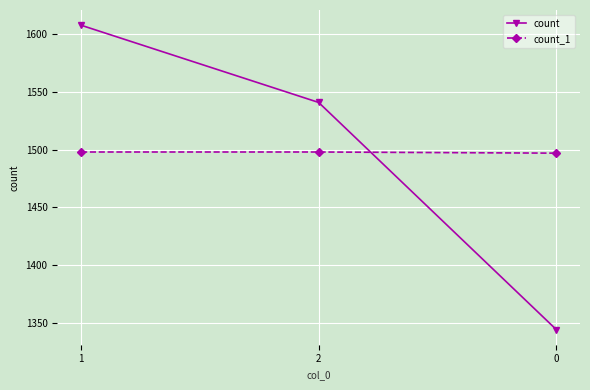

Where is count nearest to the value 1476?

2